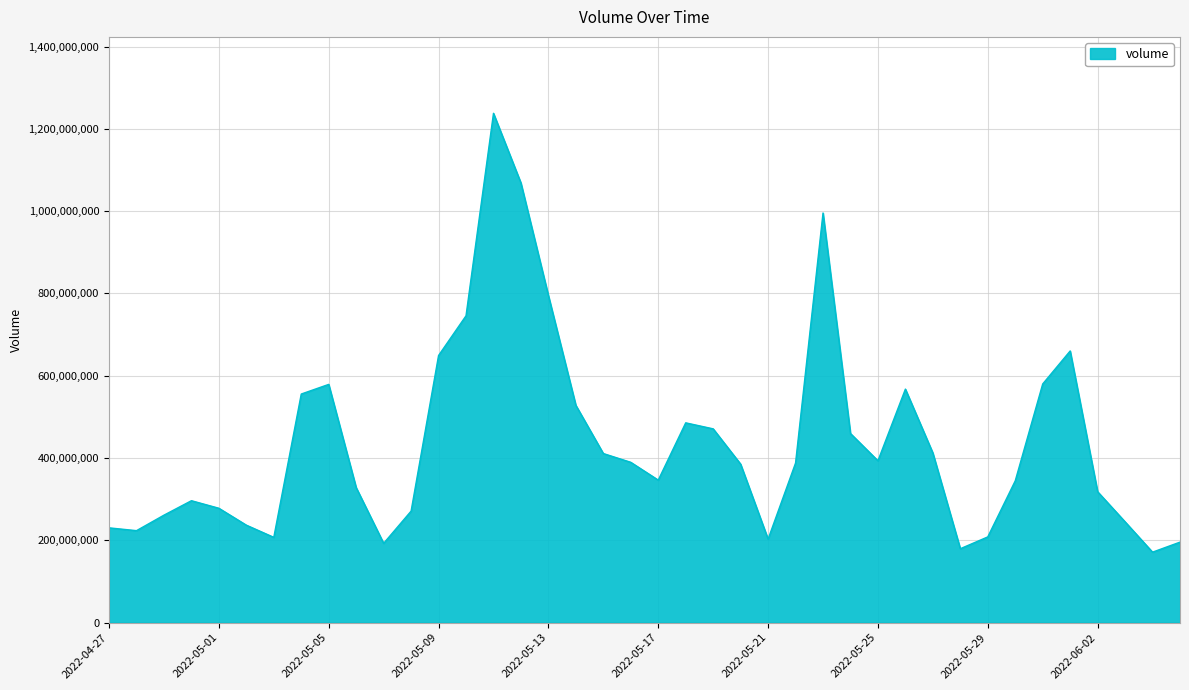

How many values exceed 387886471?

20